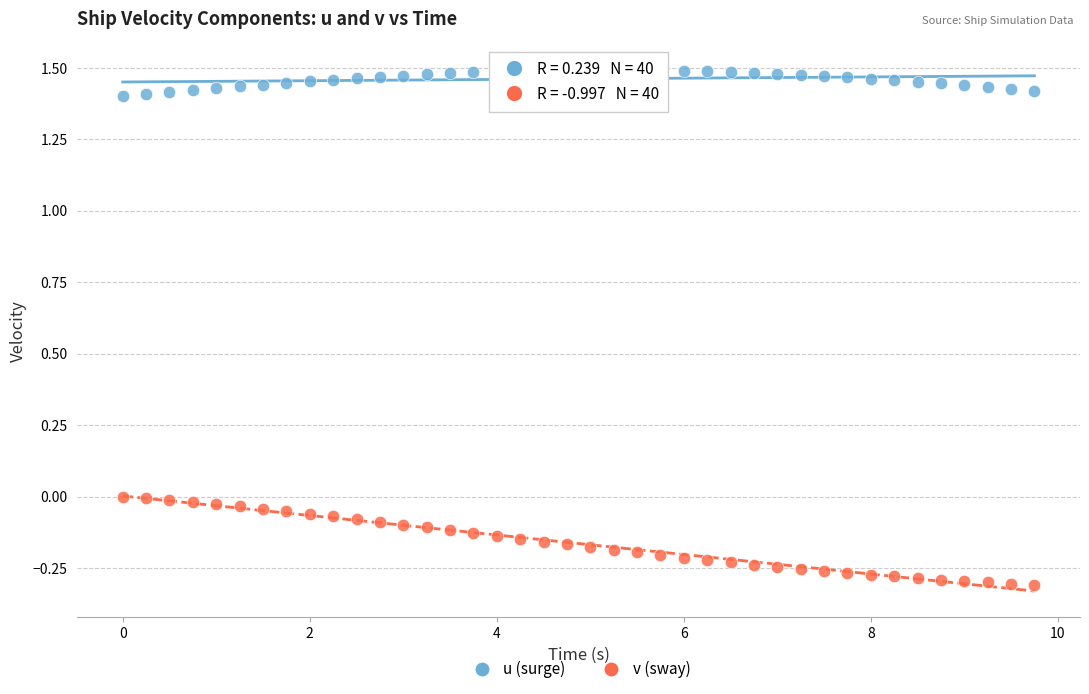

Across all data points, what is the range of X values (max minus min)?

9.8